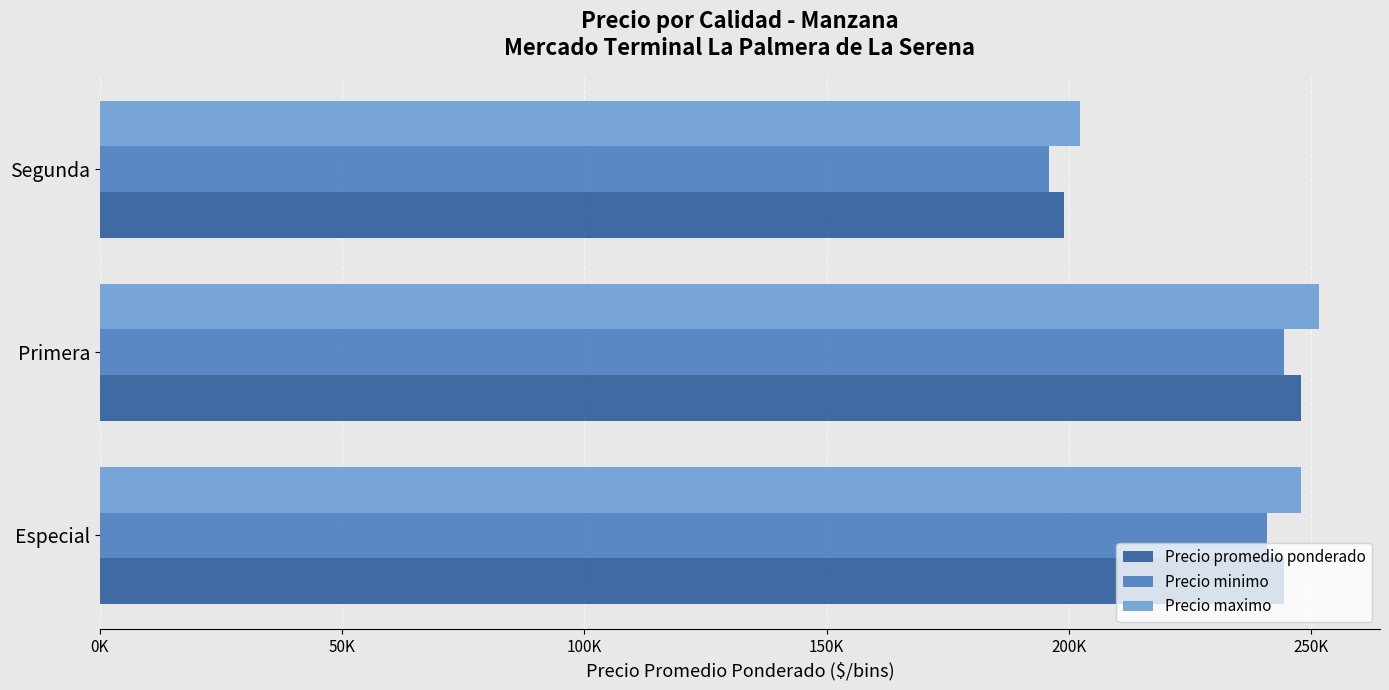

At which category does the chart reach its minimum across all series?

Segunda